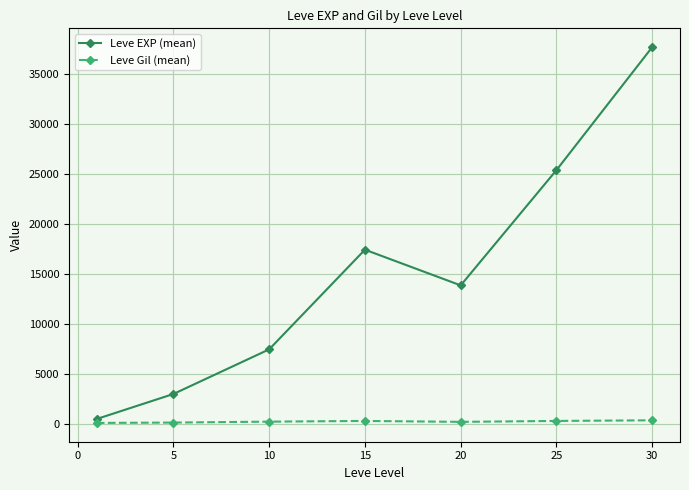

What is the greatest value displayed?

37715.0